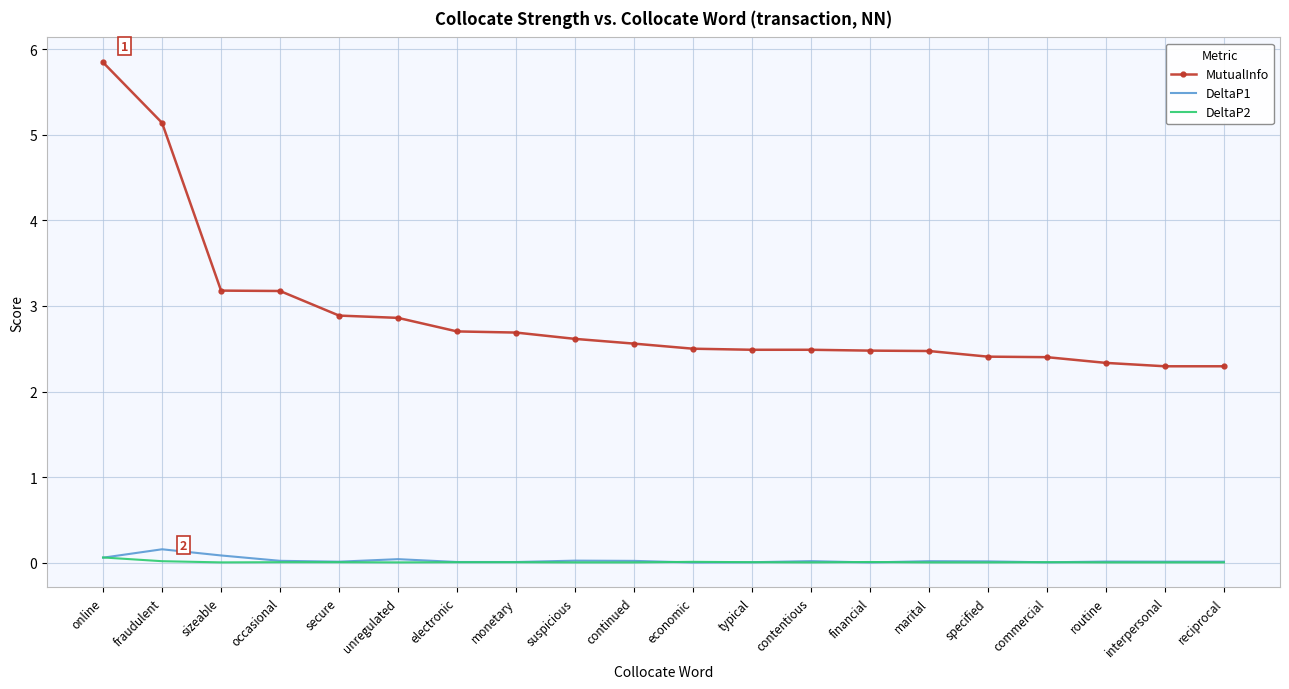

True or false: DeltaP2 and MutualInfo cross at least once.

False